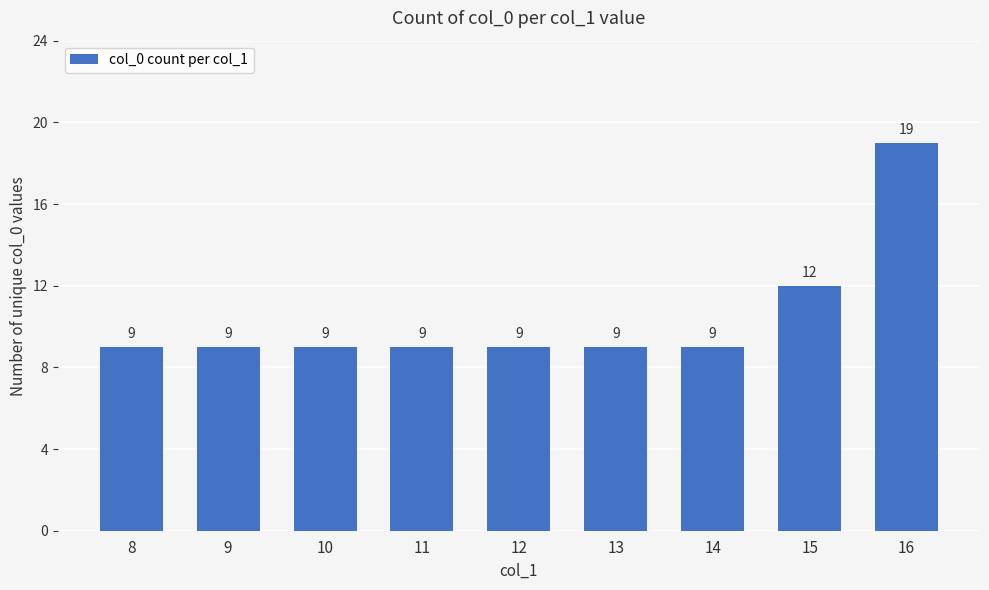

Count the number of categories in the chart.

9